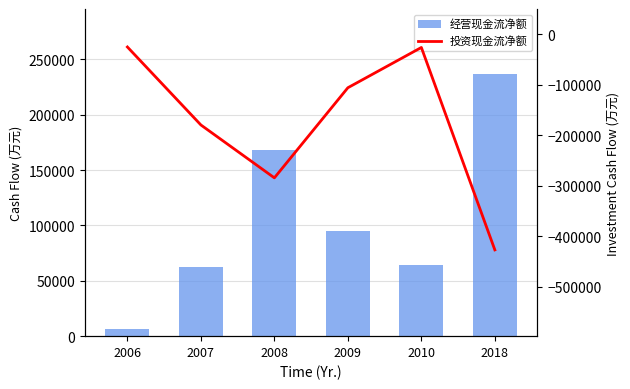

Does the chart contain stacked bars?

No